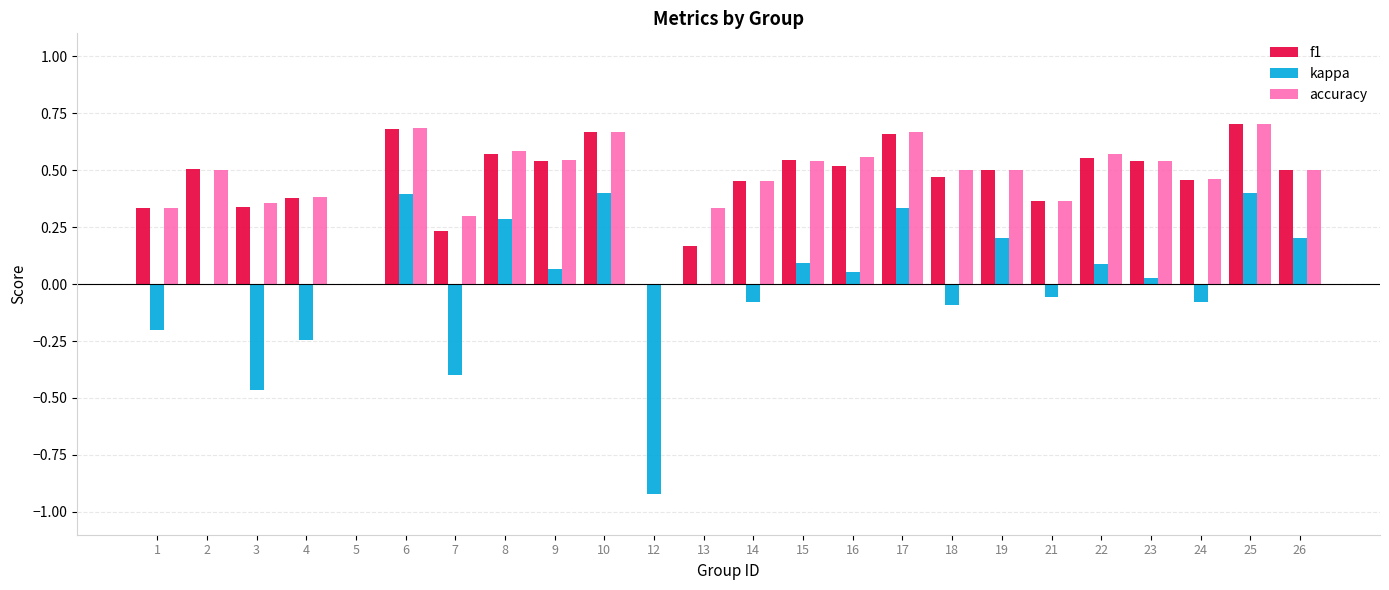

What is the sum of the f1 values at 26 and 8?

1.1